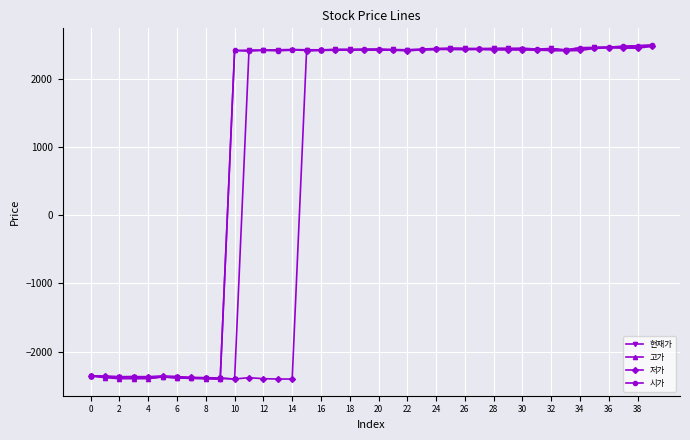

True or false: 저가 has more than 0 interior local peaks.

True